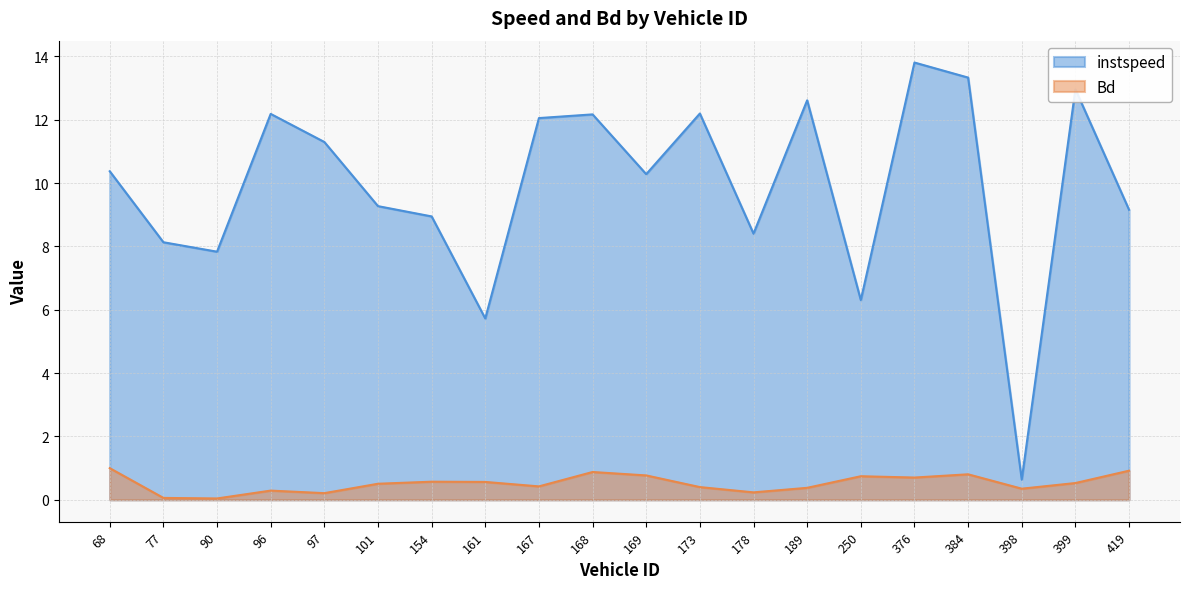

What is the difference between the instspeed values at 173 and 398?

11.6